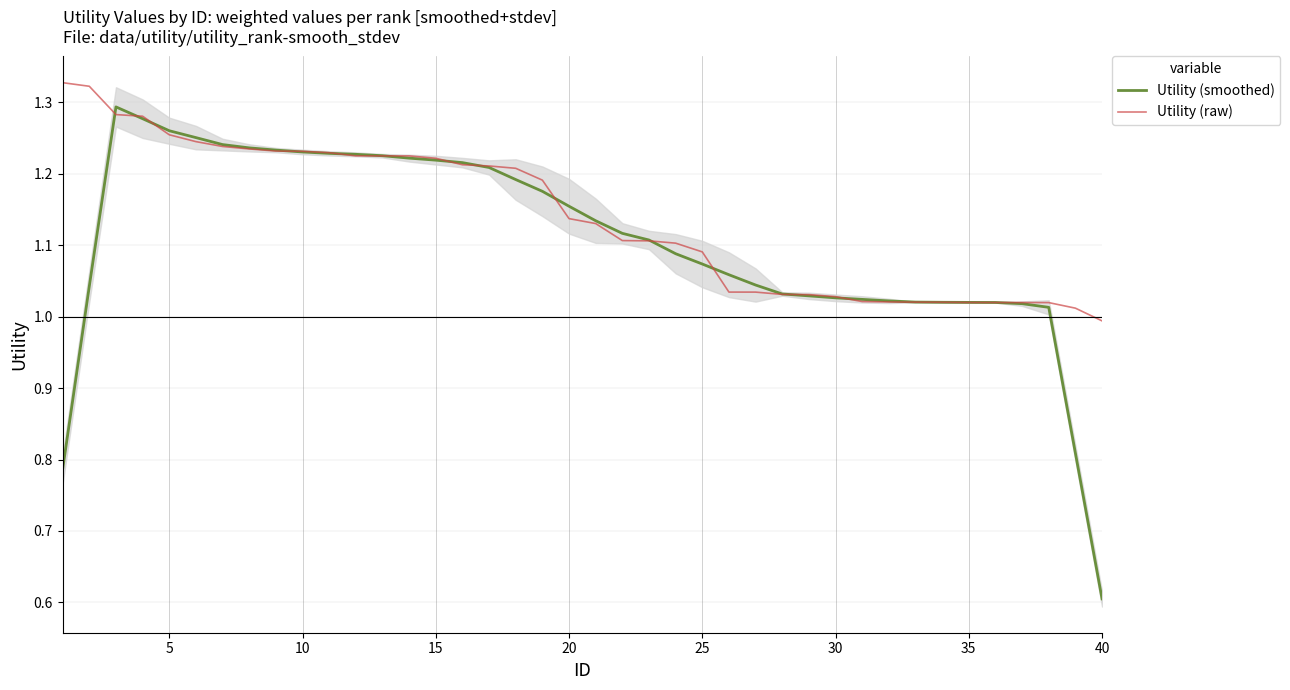

At how many categories does at least one series exceed 0?

40